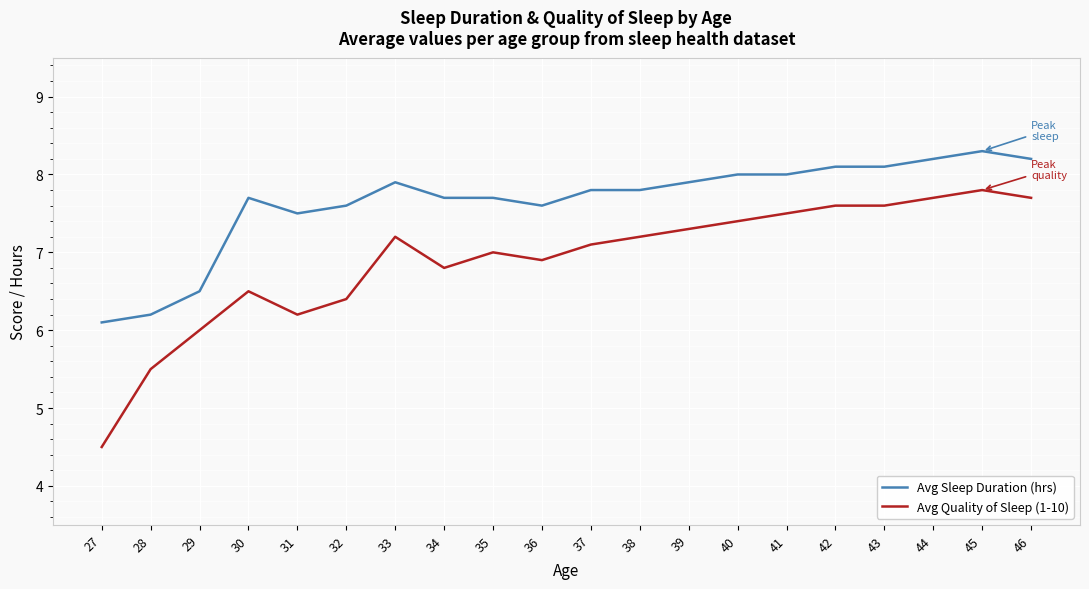

True or false: Avg Quality of Sleep (1-10) and Avg Sleep Duration (hrs) cross at least once.

False